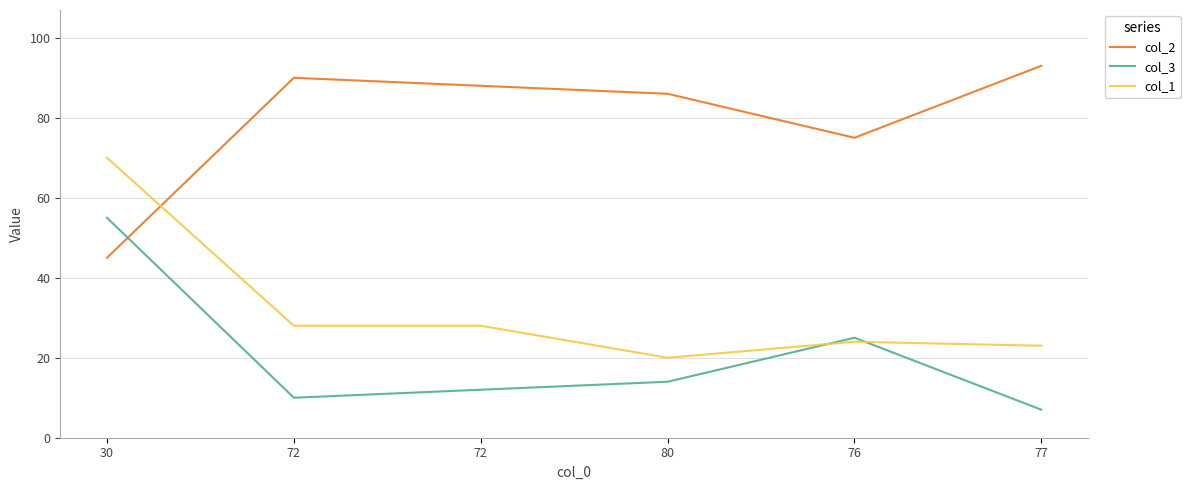

What is the value of the col_1 point at the 1st from the left?

70